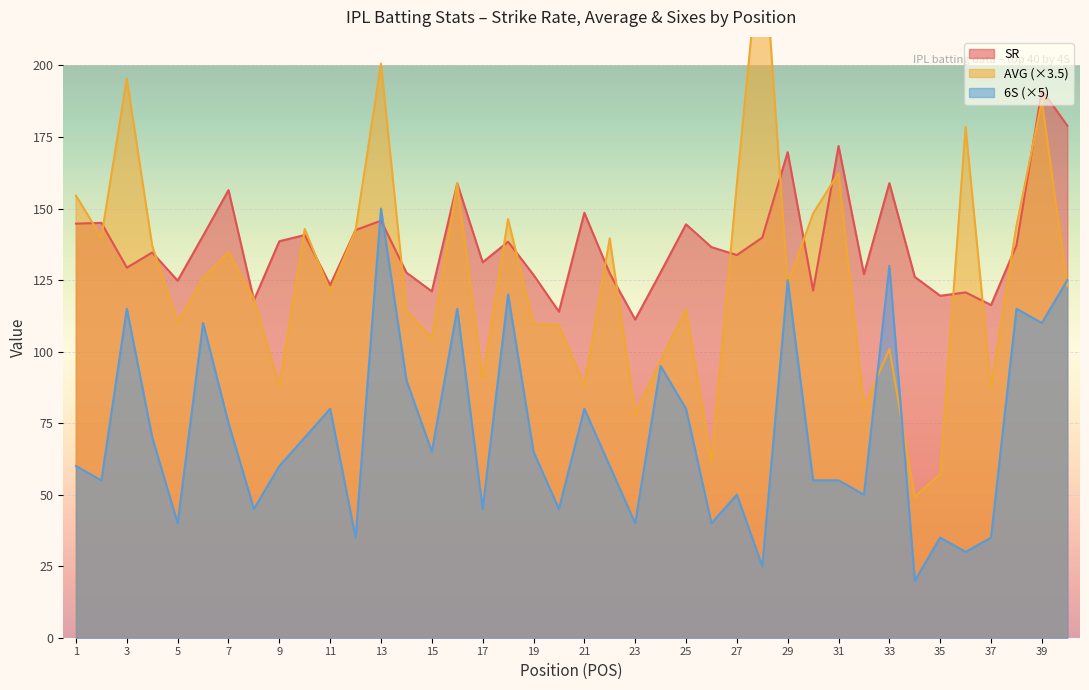

What is the minimum value shown in the chart?

20.0